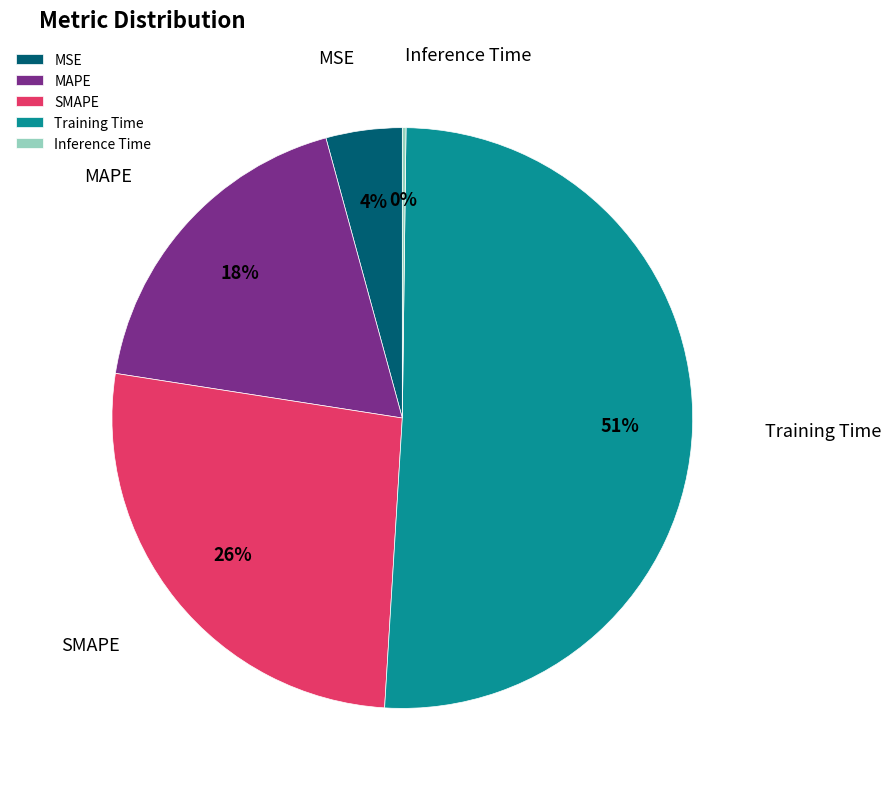

To the nearest percent, what portion does MSE represent?

4%